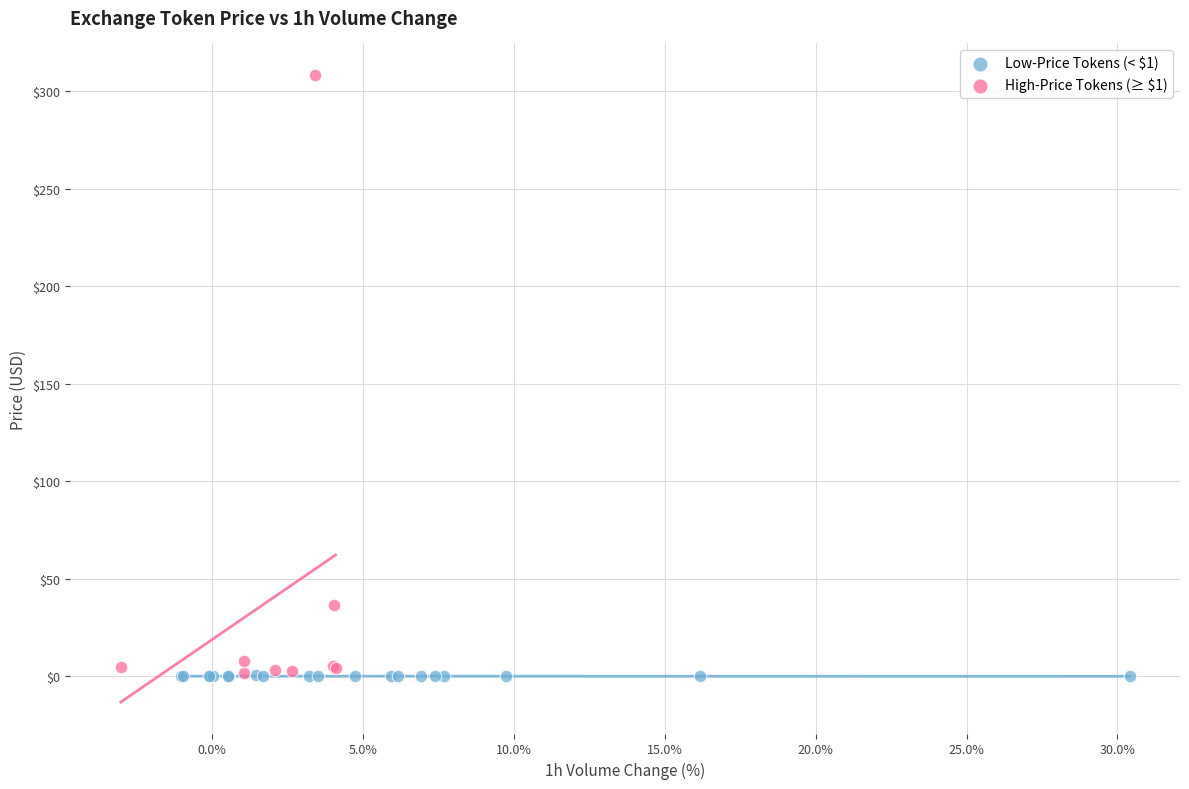

Which series has the widest spread of Y values?

High-Price Tokens (≥ $1)